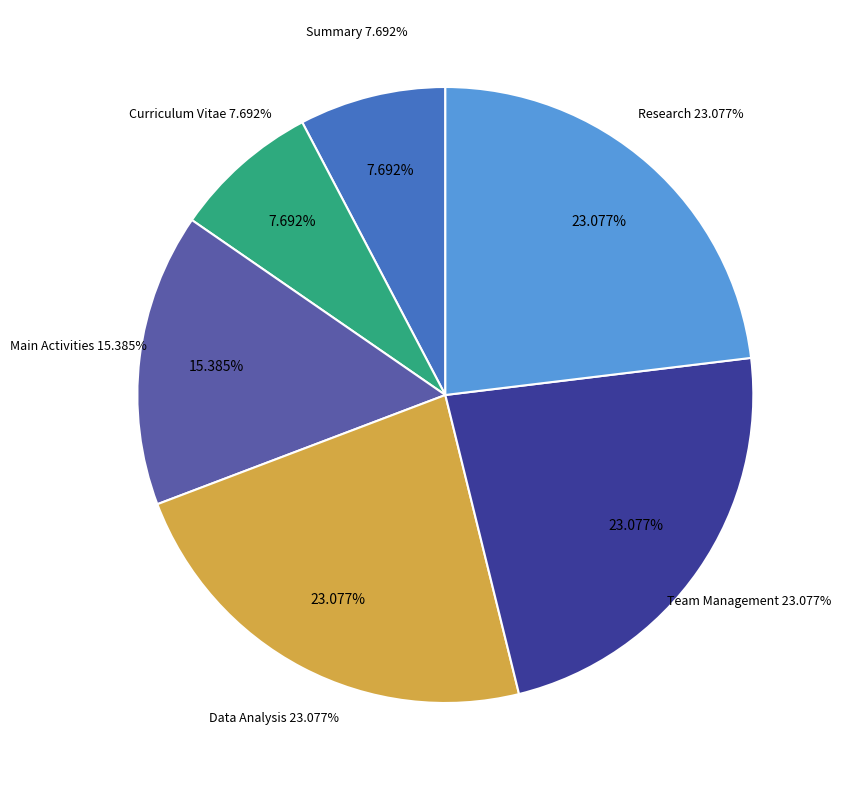

How many slices are in this pie chart?

6